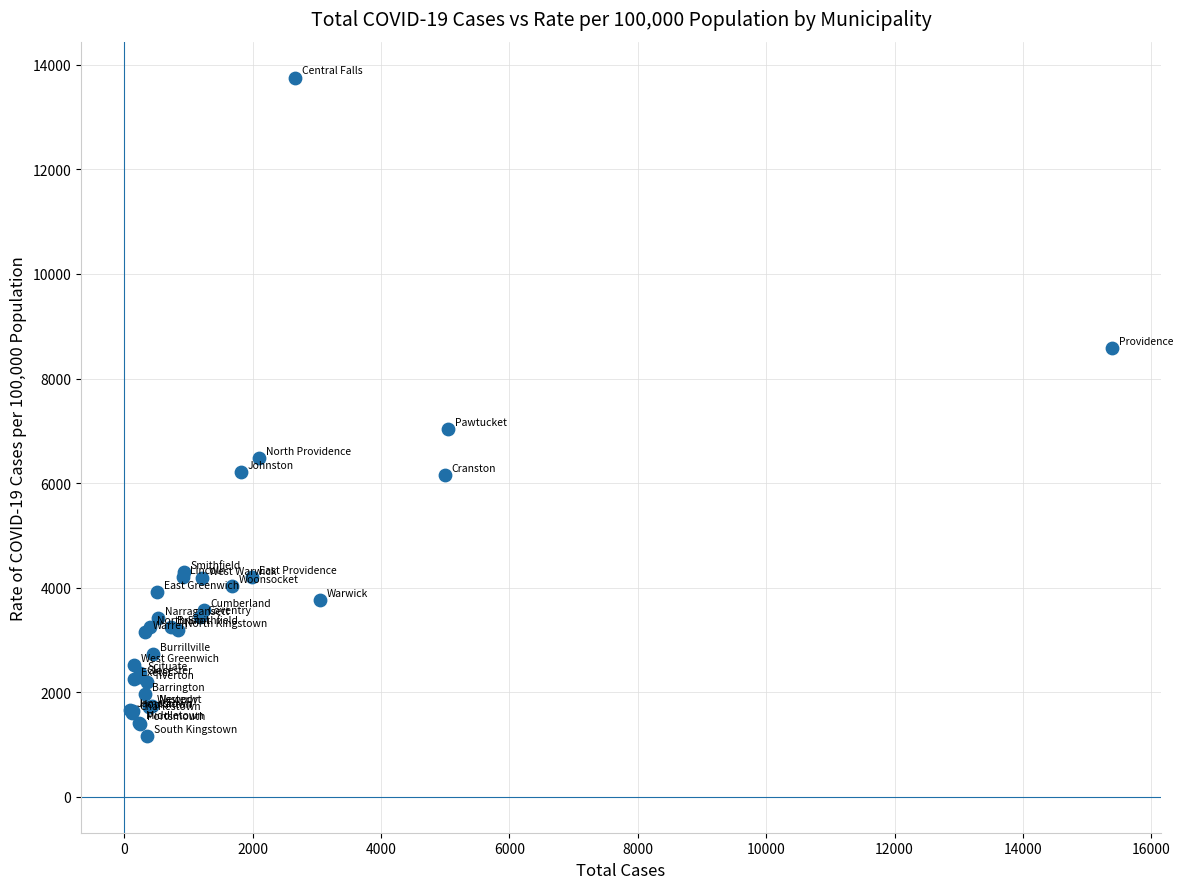

What Y value in the scatter plot is closest to 7458?

7036